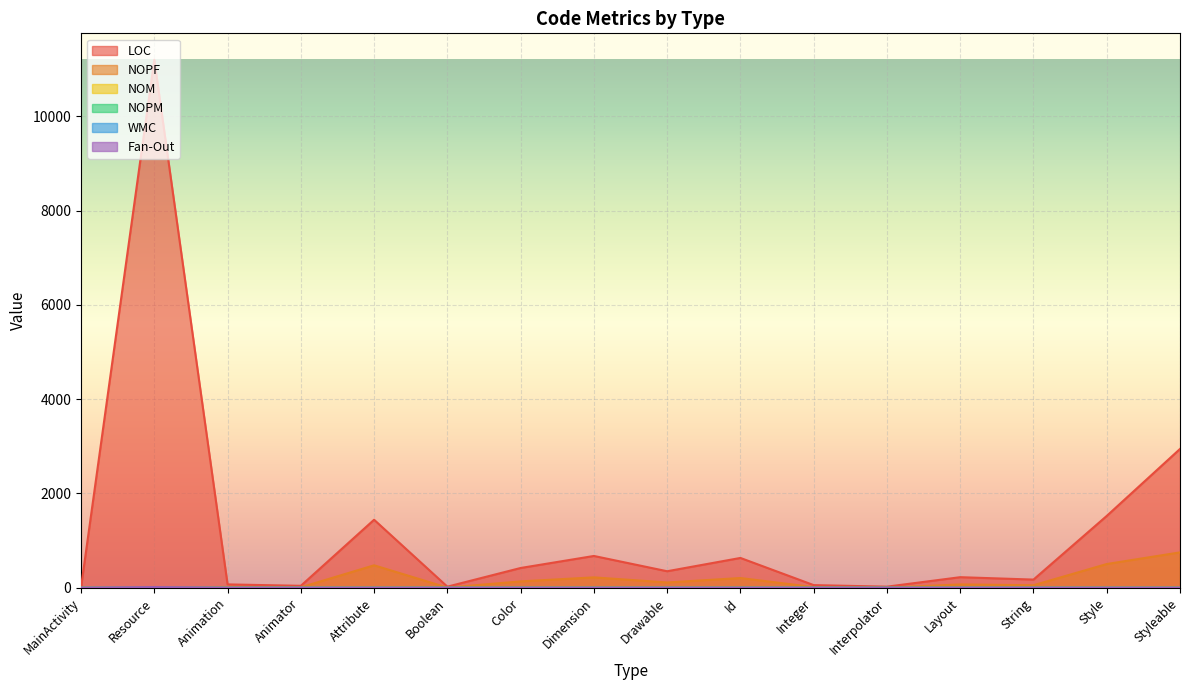

What is the average value of the NOM series?

2